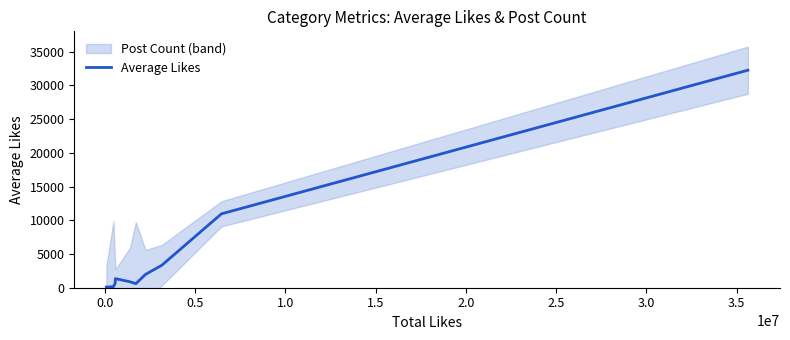

True or false: there are more than 2 points higher than both neighbors.

False